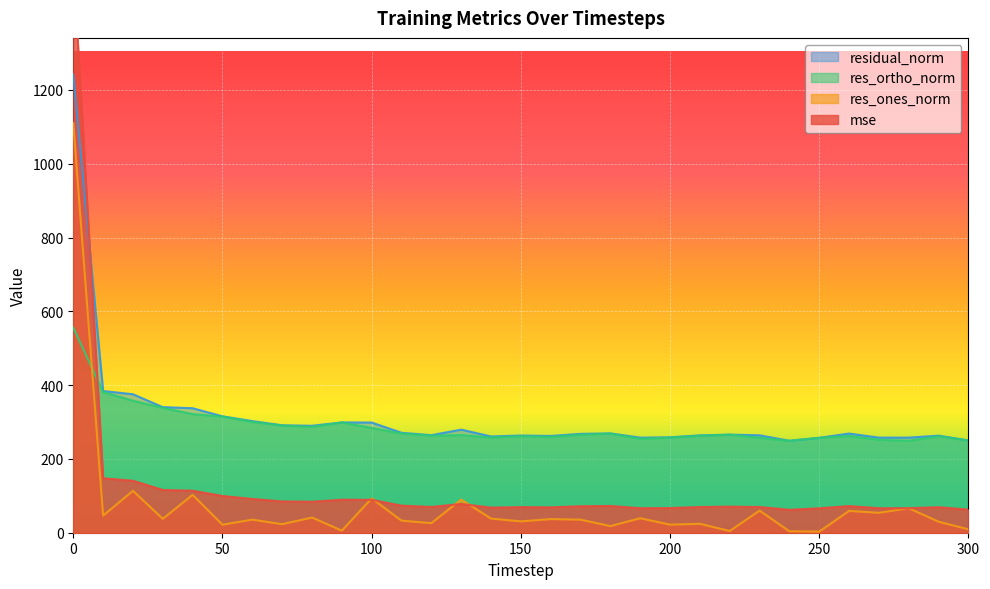

What is the sum of all mse values?

3978.2